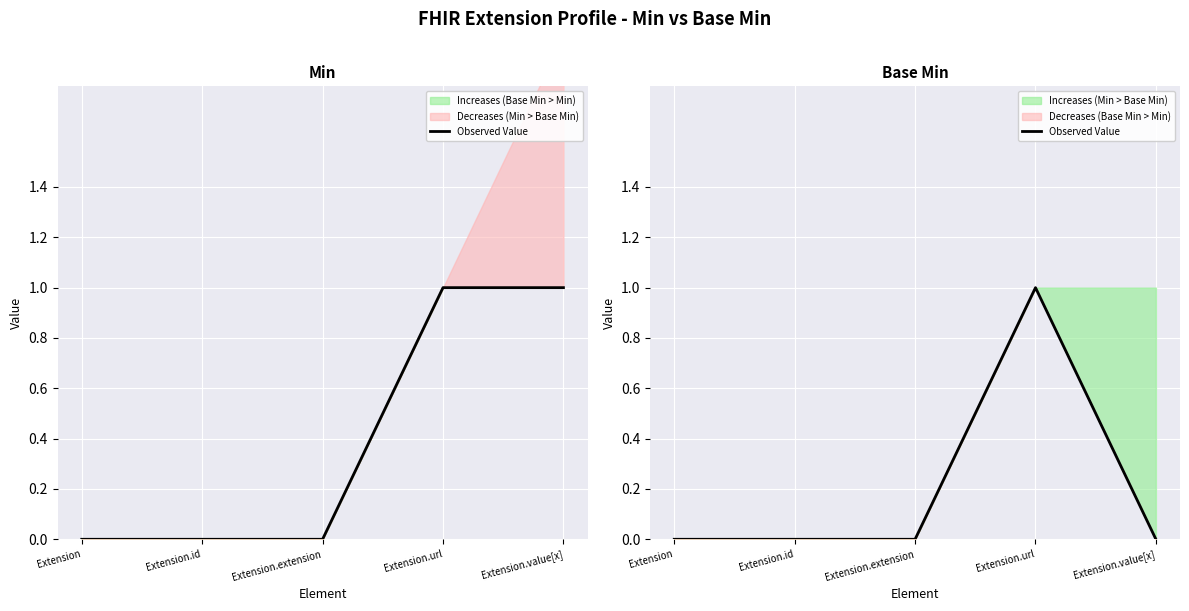

What is the label of the 2nd point from the left?

Extension.id